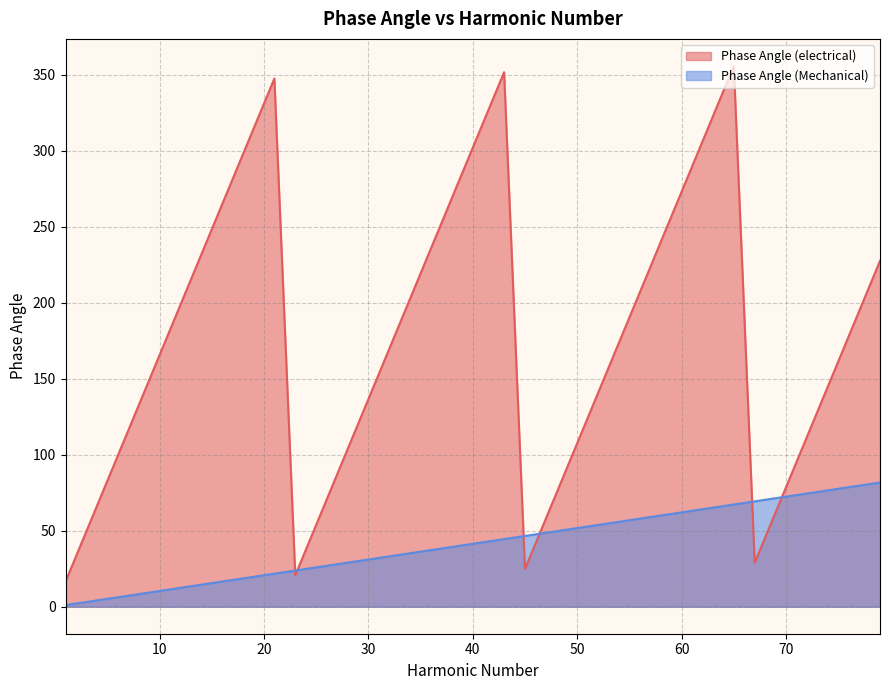

What is the difference between the highest and lowest values at 45?

21.7